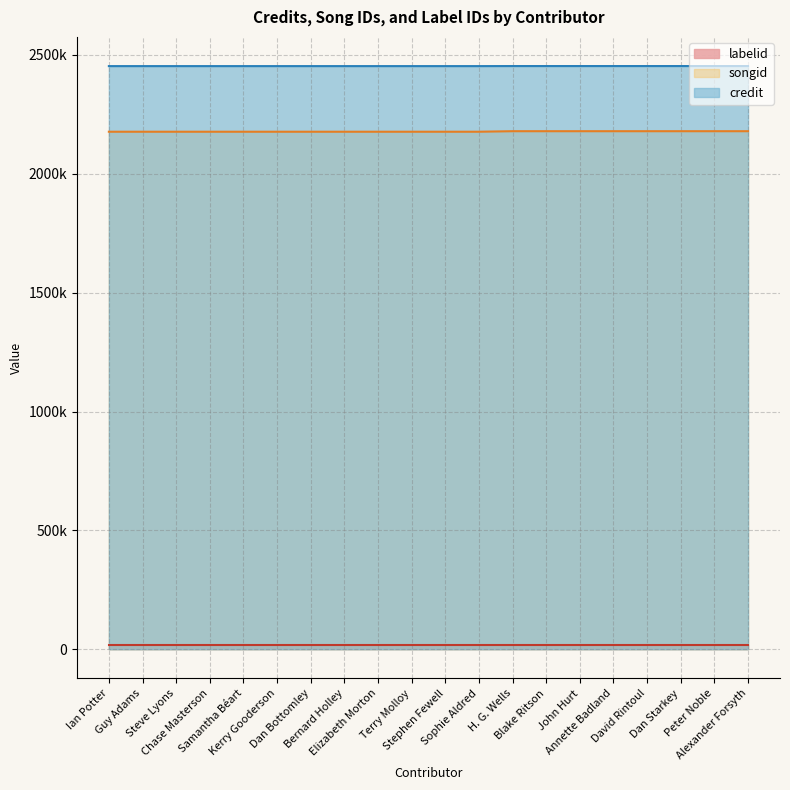

True or false: songid and credit cross at least once.

False